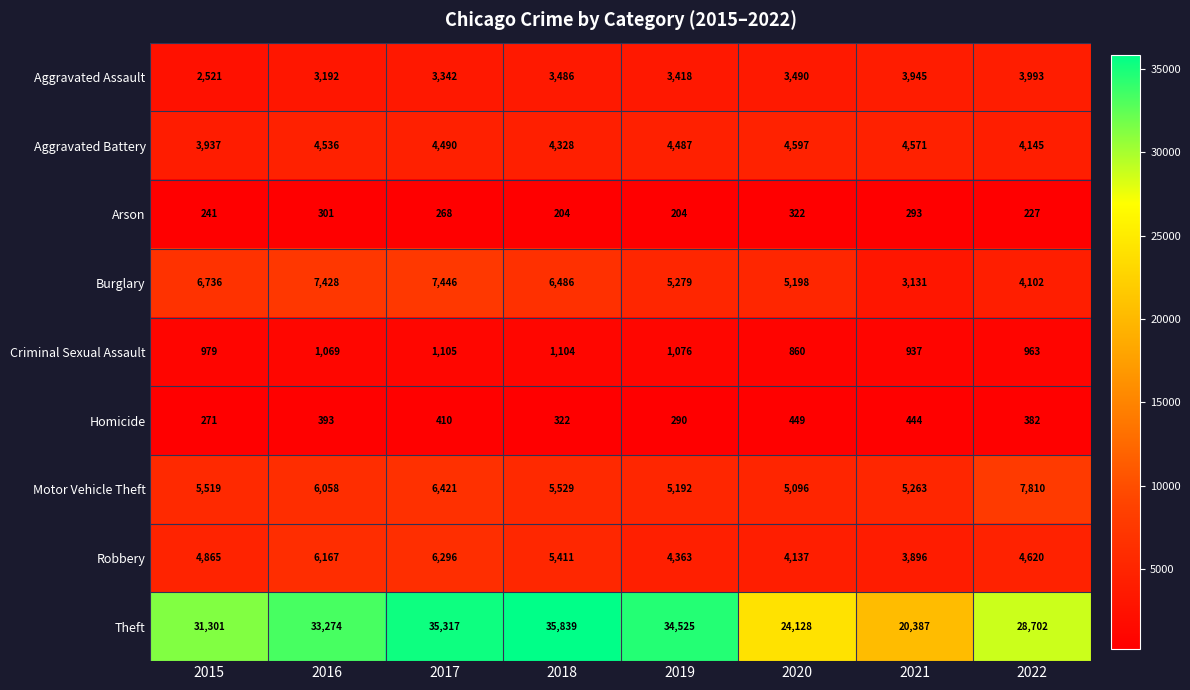

What is the spread (max minus min) of values at 2020?

23806